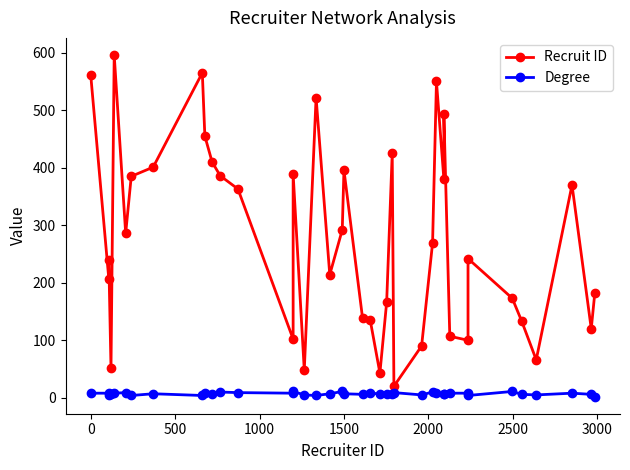

What is the sum of all Degree values?

283